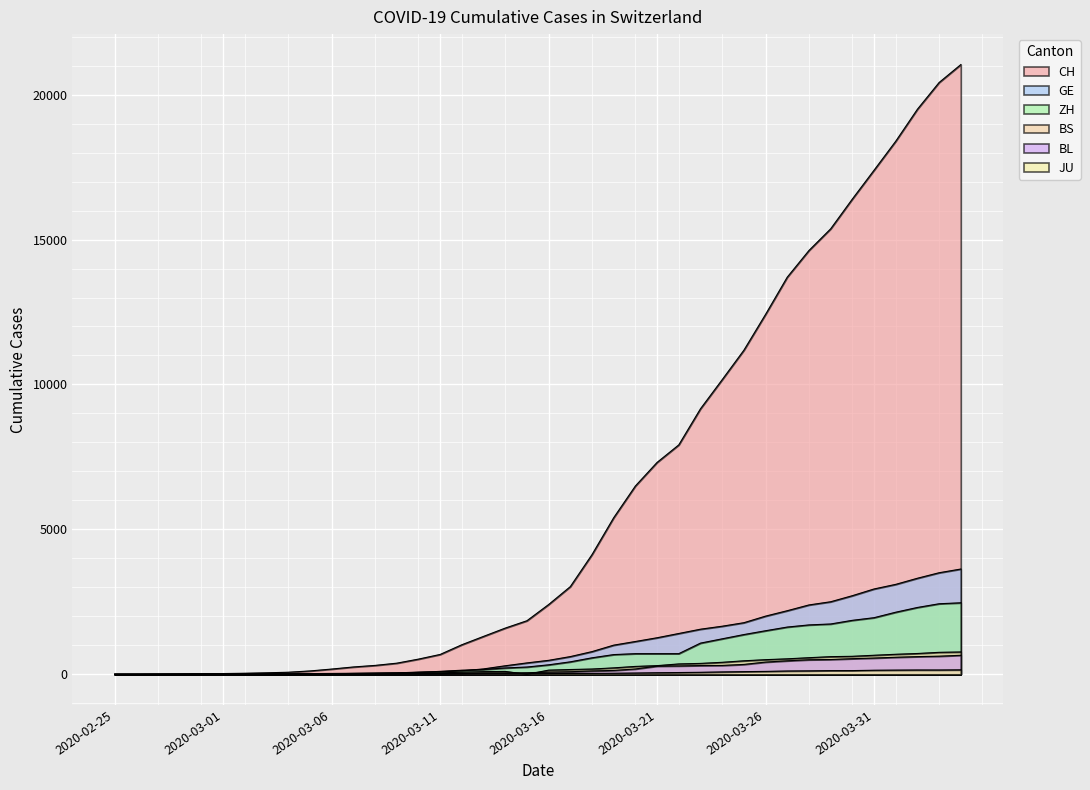

List the series in order of their peak value, lowest first.

JU, BL, BS, ZH, GE, CH